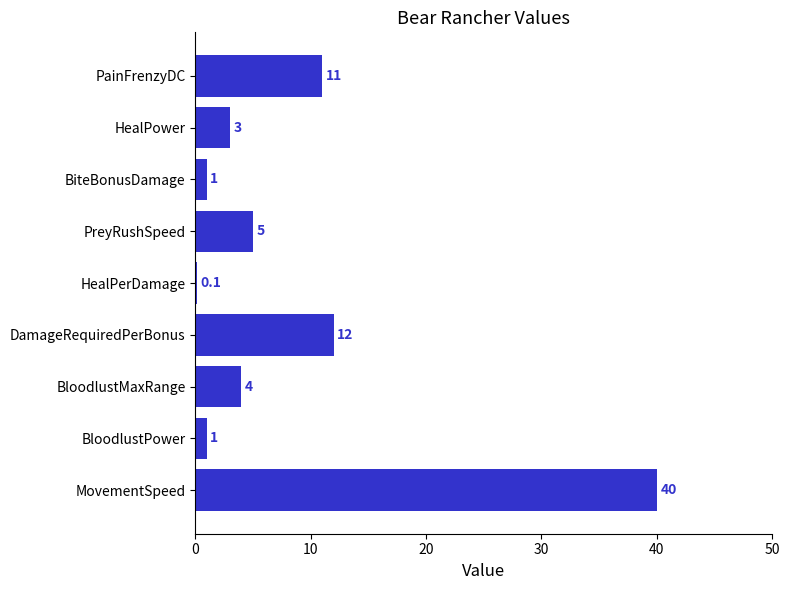

What value does the data have at BloodlustPower?

1.0